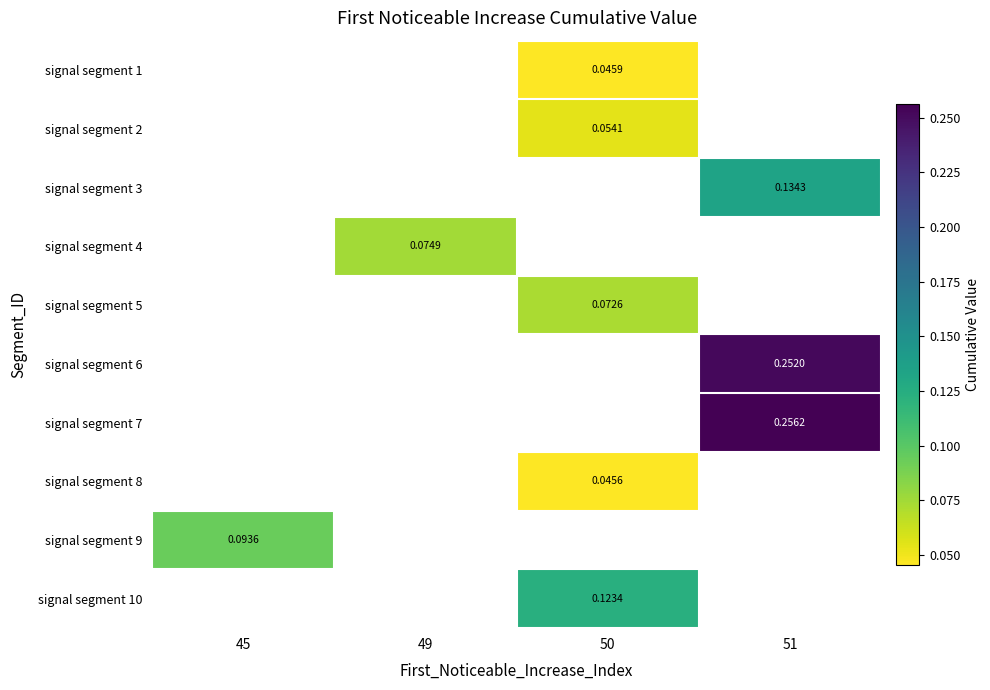

How many series are shown in this chart?

10